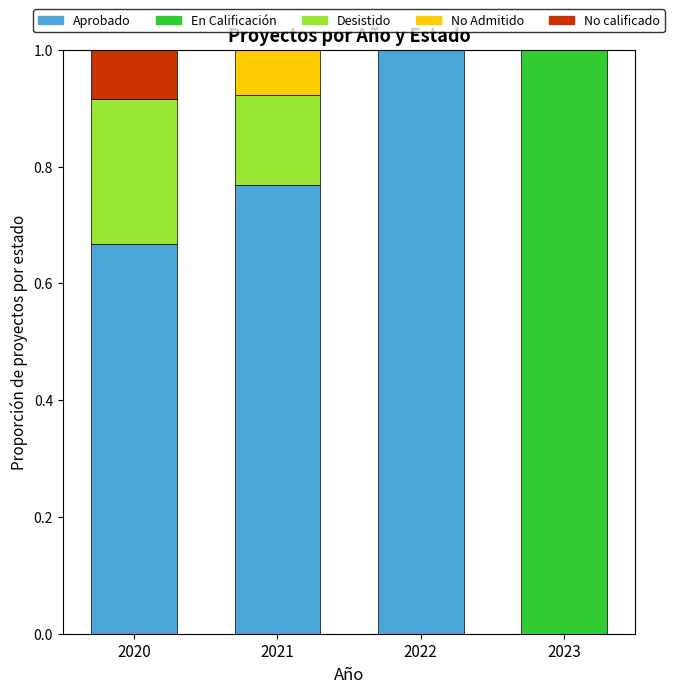

What is the total value across all series at 2021?

1.0